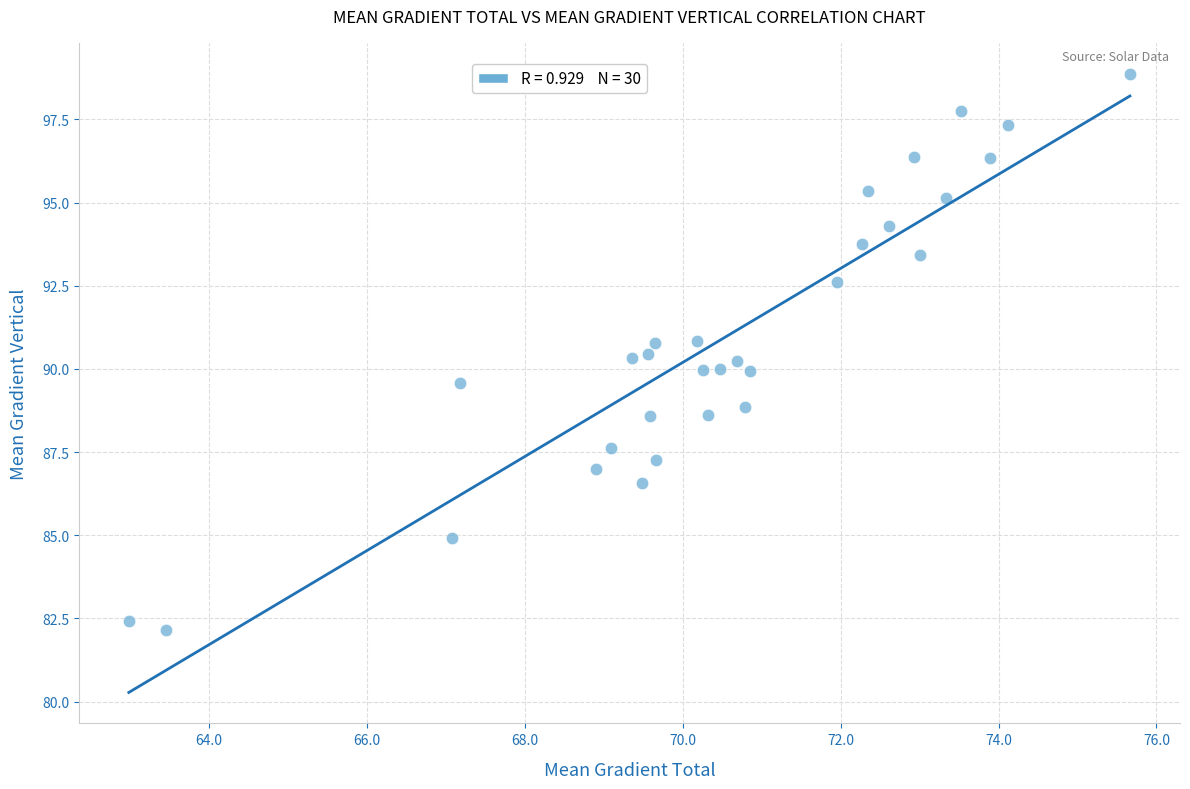

What is the range of Y values (max minus min)?

16.7